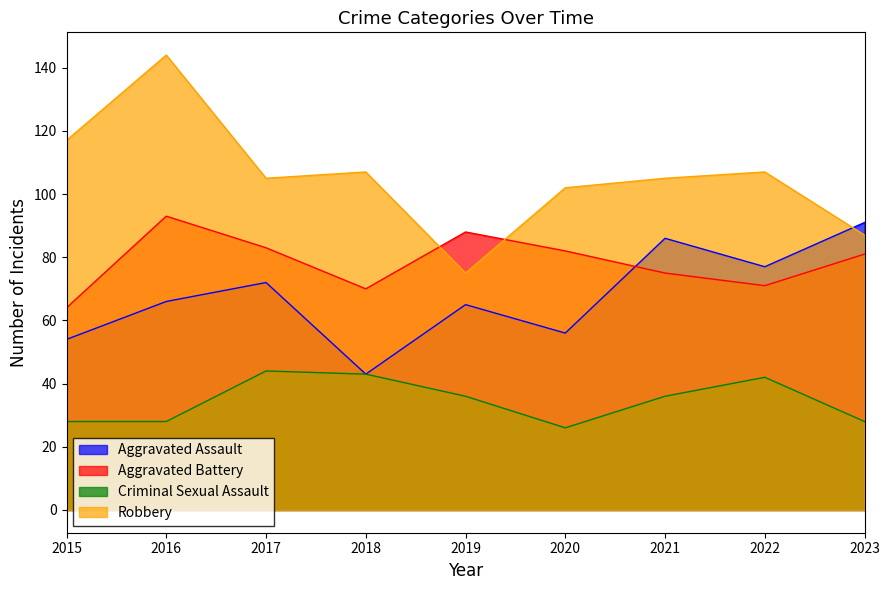

What is the sum of all Robbery values?

949